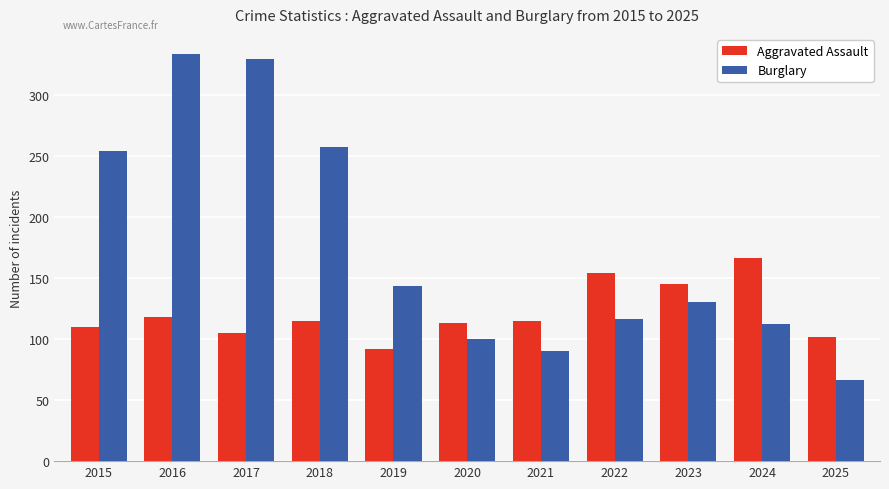

Rank the series by their maximum value, from lowest to highest.

Aggravated Assault, Burglary